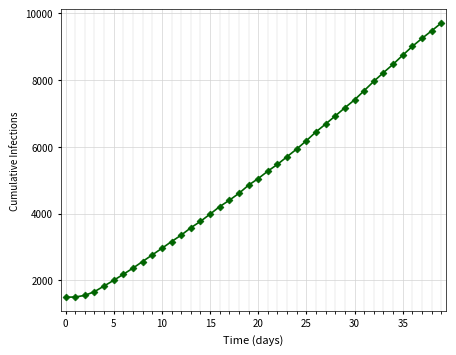

How many data points are less than 5052?

20